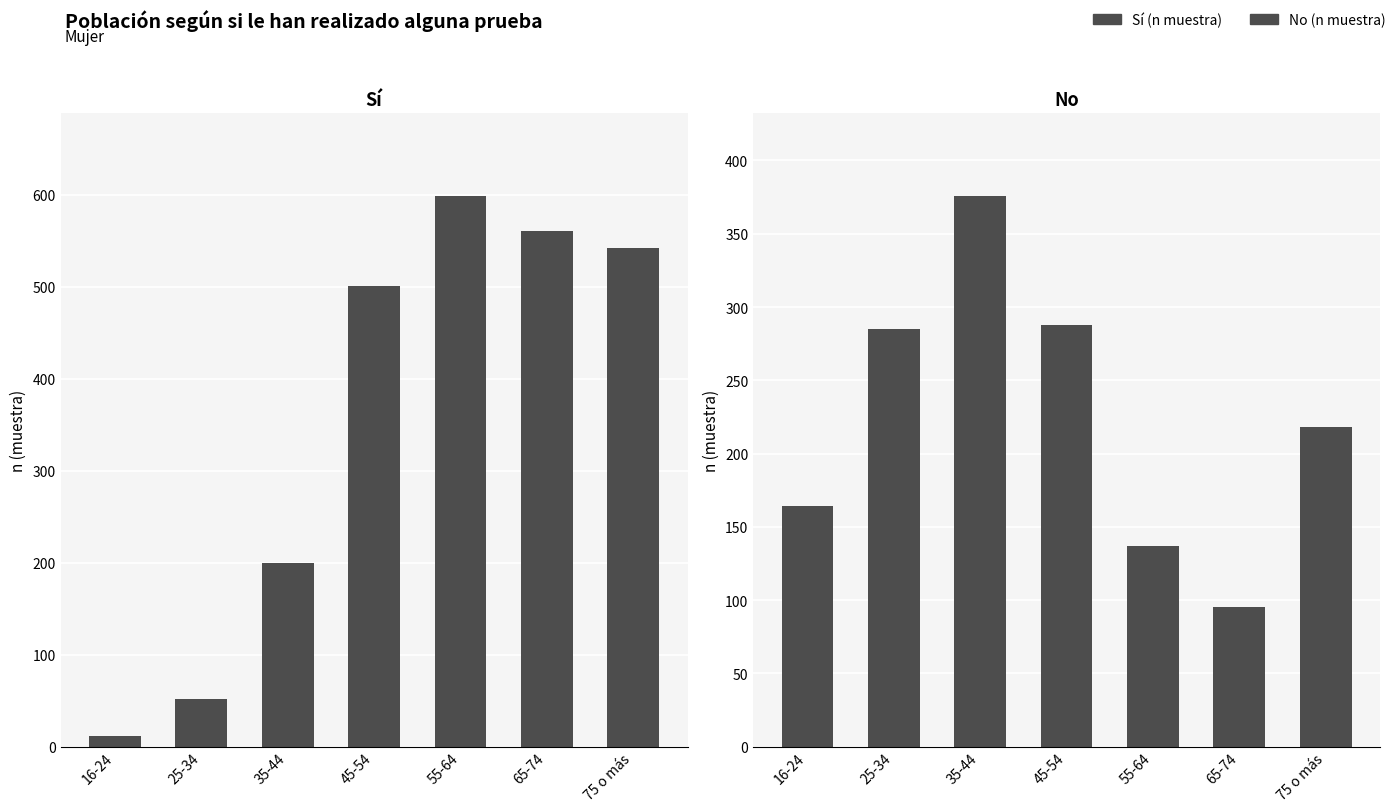

What is the sum of the No (n muestra) values at 65-74 and 45-54?

383